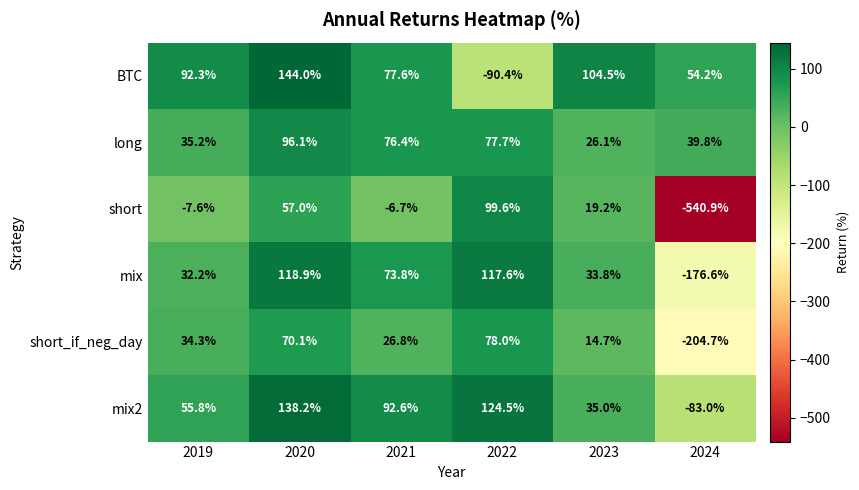

What value does the mix2 series have at 2022?

124.5